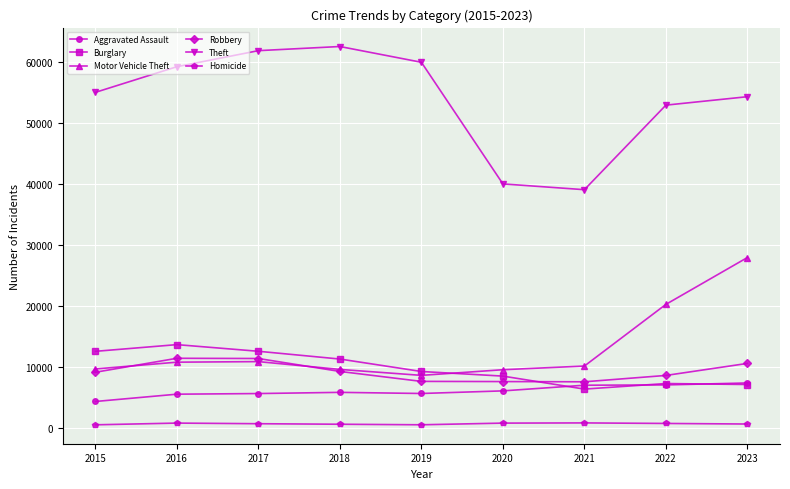

What value does the Burglary series have at 2022, to the nearest 50?

7250